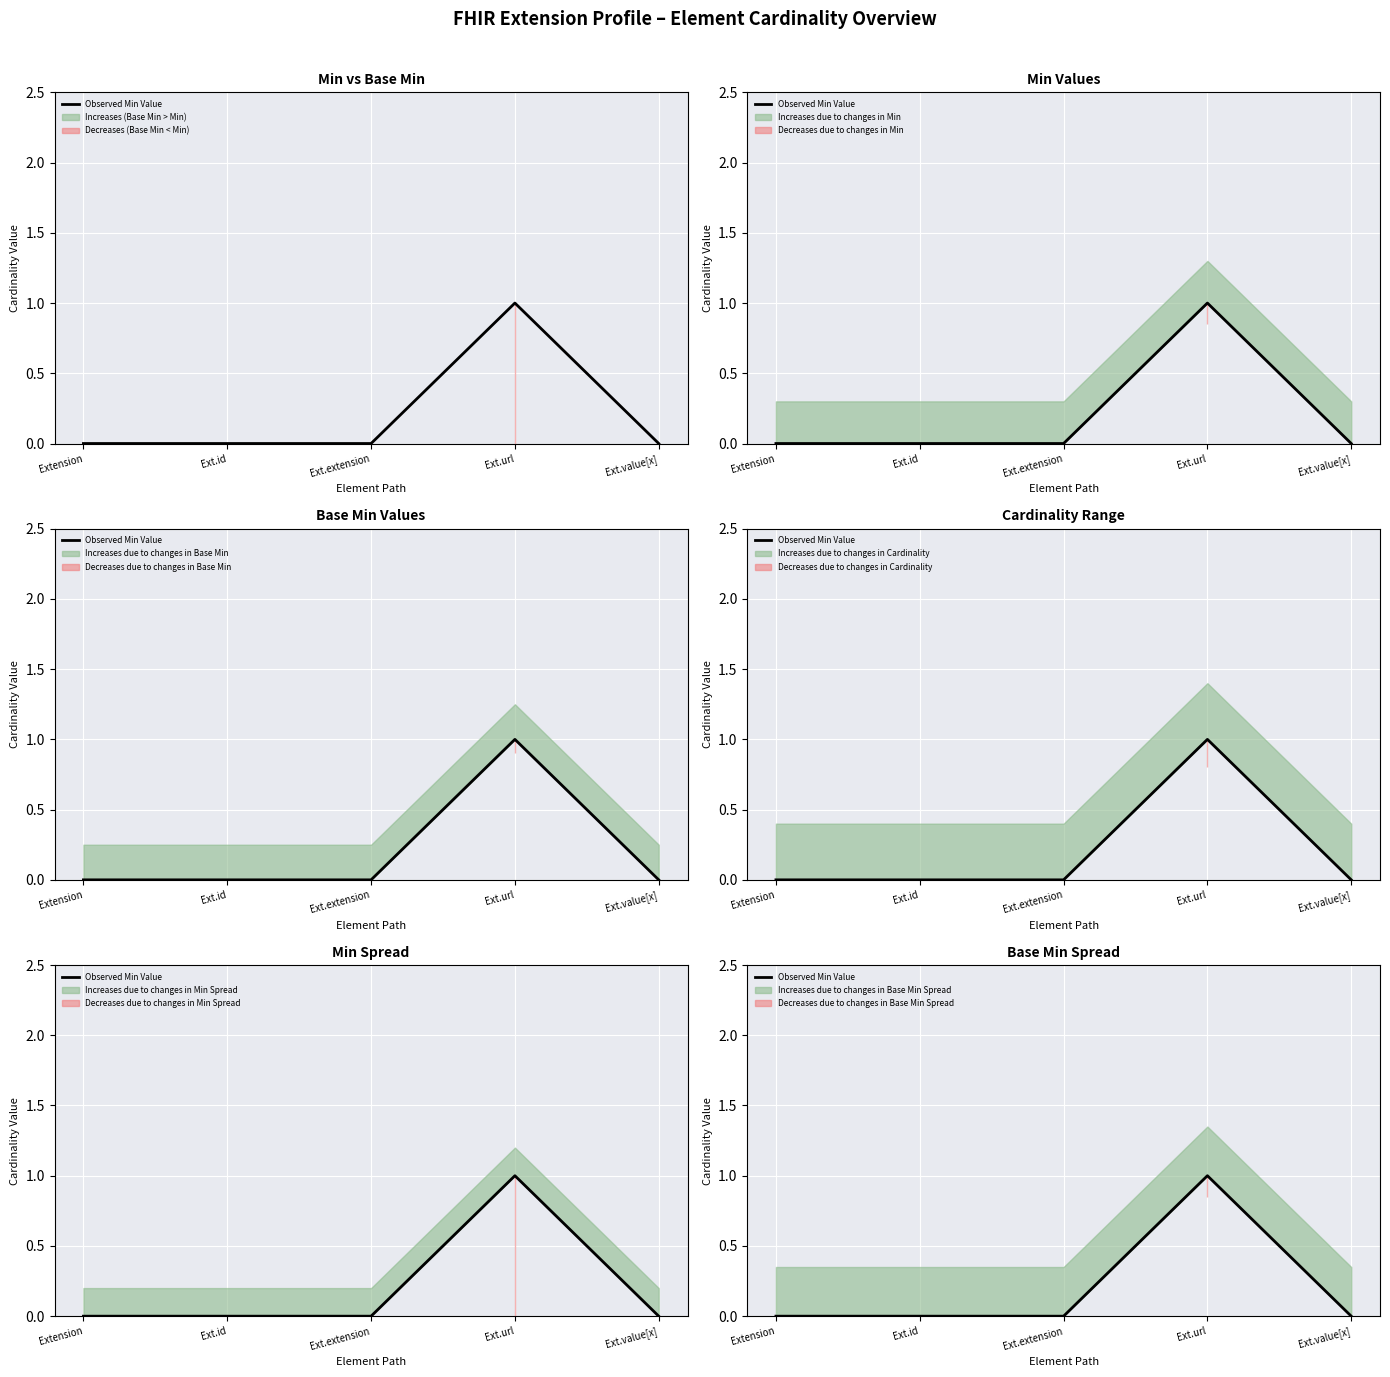

What is the difference between the maximum and minimum values?

1